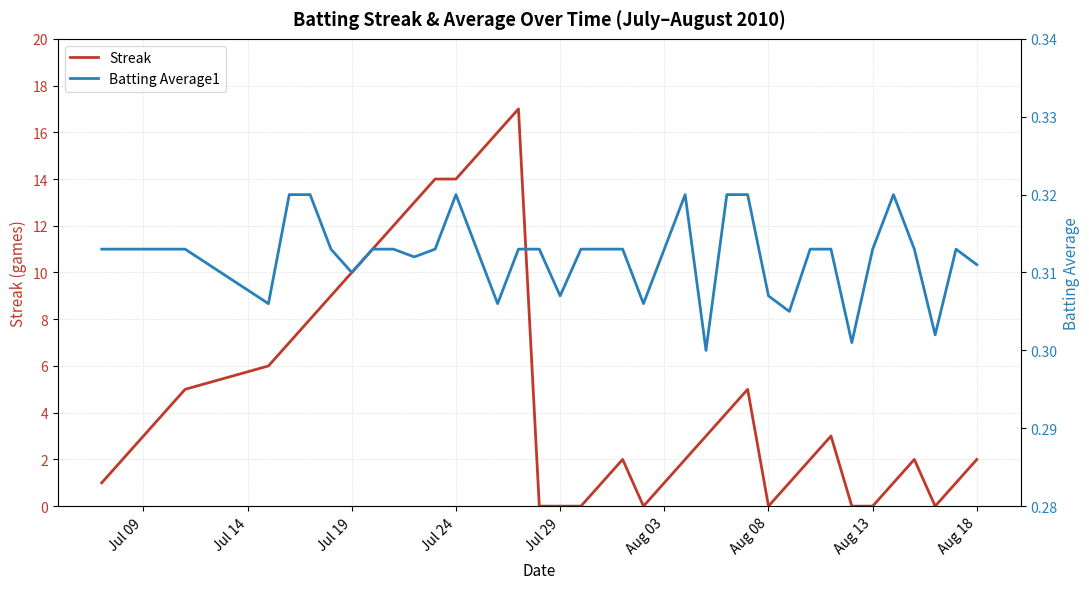

Is it true that Batting Average1 equals 0.5 at 21?

False